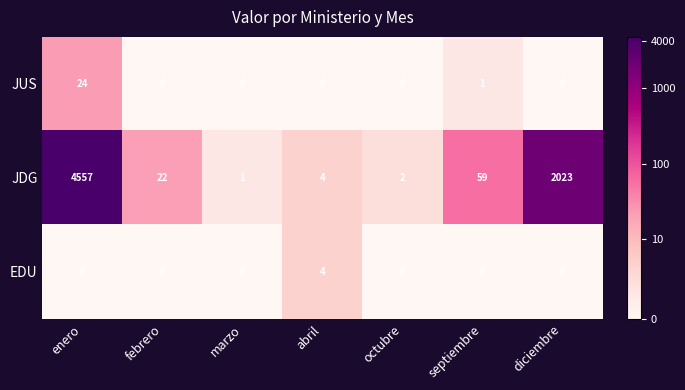

What is the difference between the maximum and minimum values in the JUS series?

24